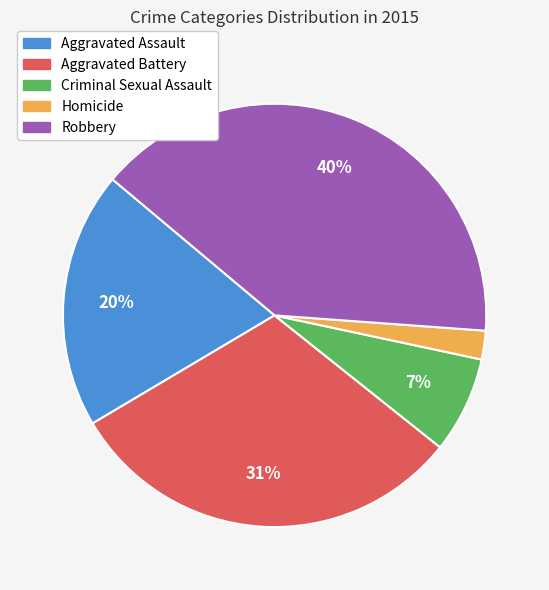

Which slice is the largest?

Robbery